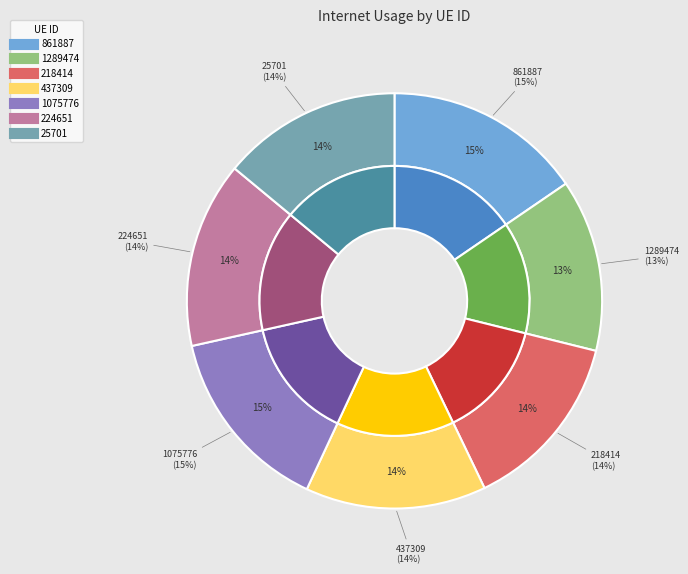

What percentage is the 1289474 slice, to the nearest percent?

13%